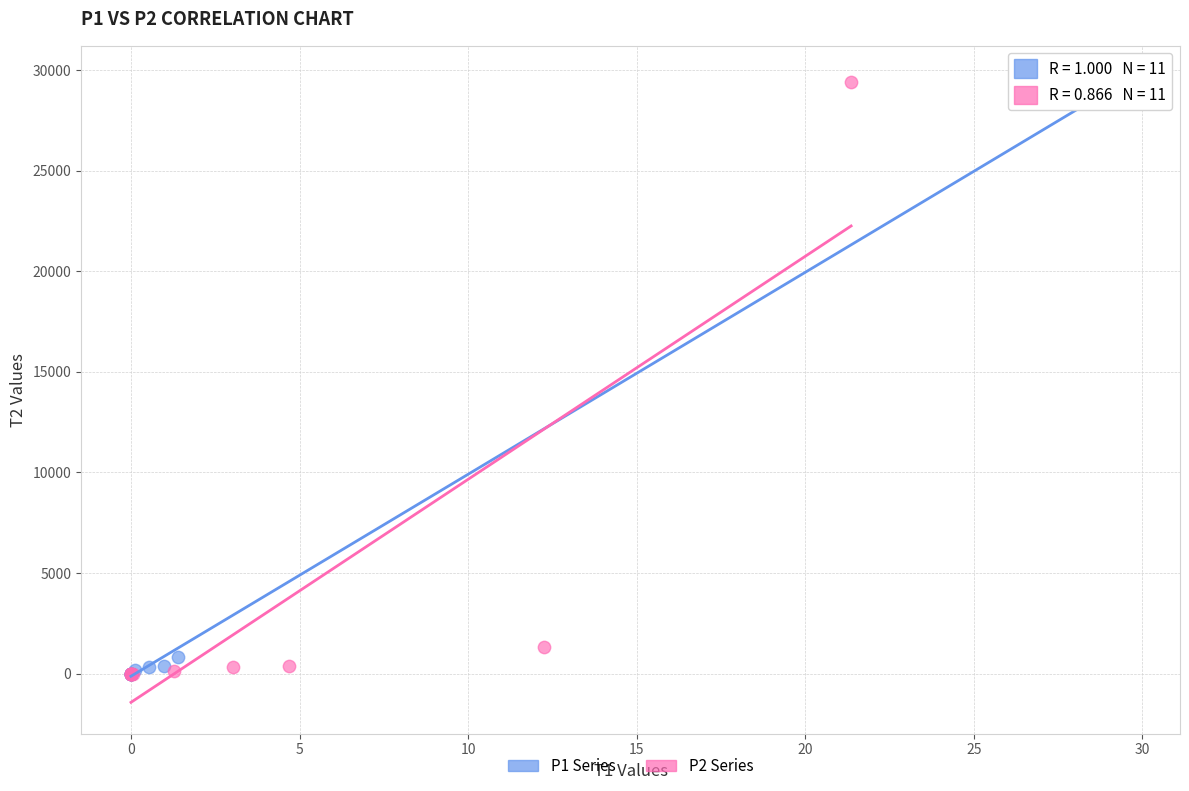

Which series has the largest Y range (max minus min)?

P1 Series